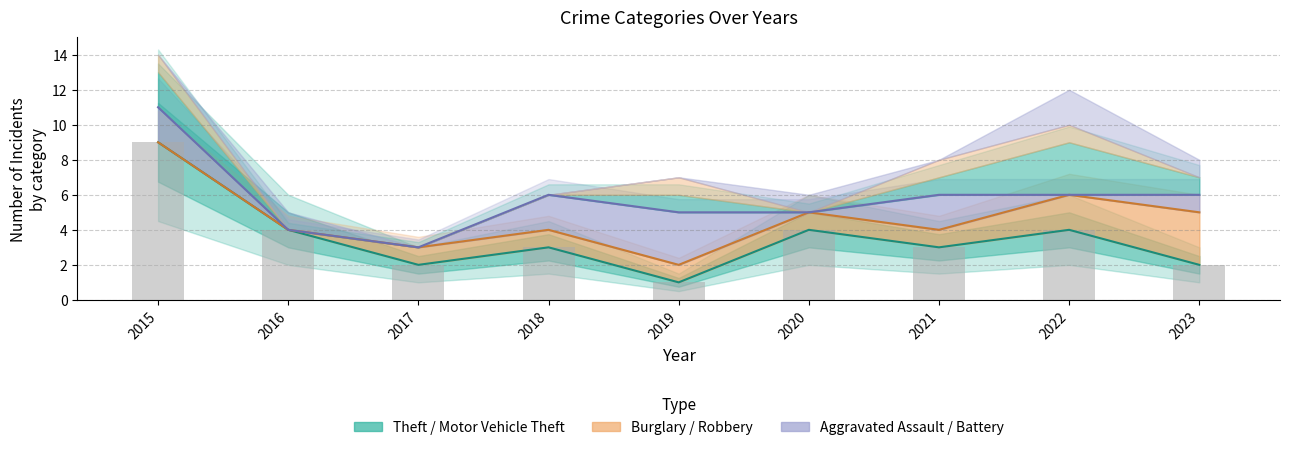

Which series has the largest range (max minus min)?

Theft